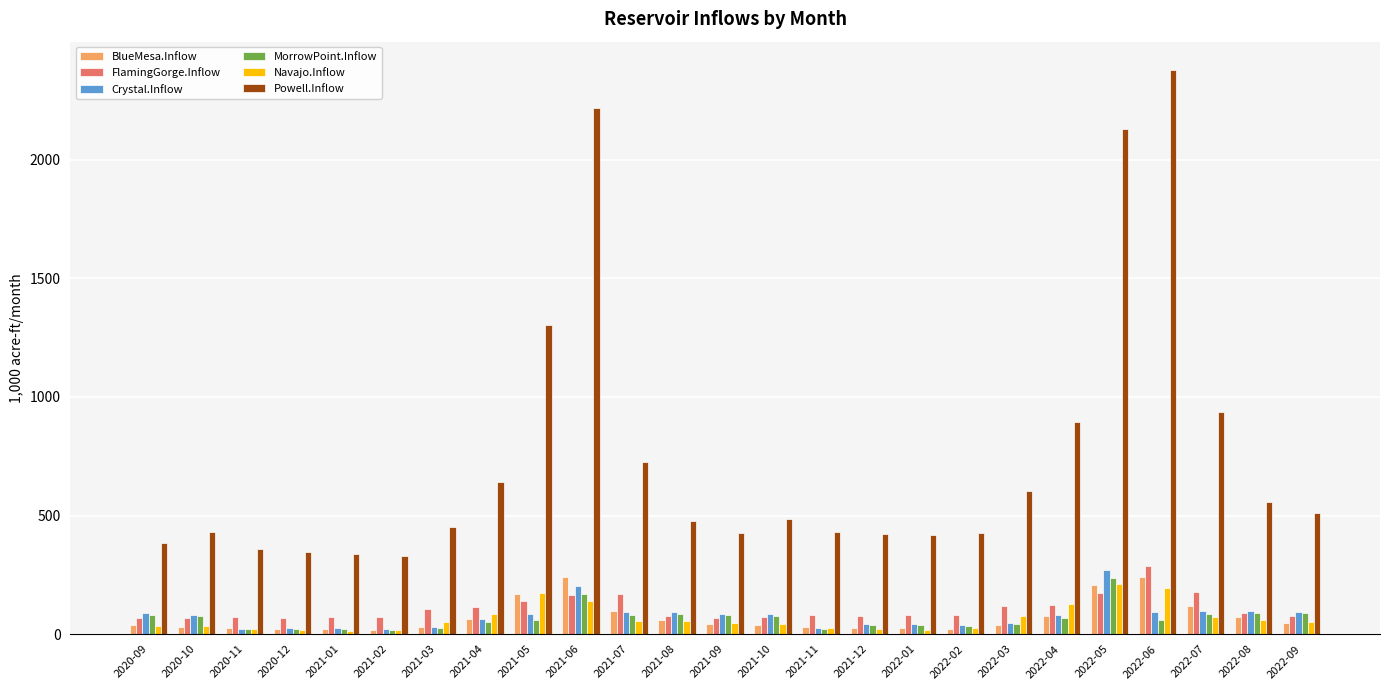

Which series has the largest total across all categories?

Powell.Inflow